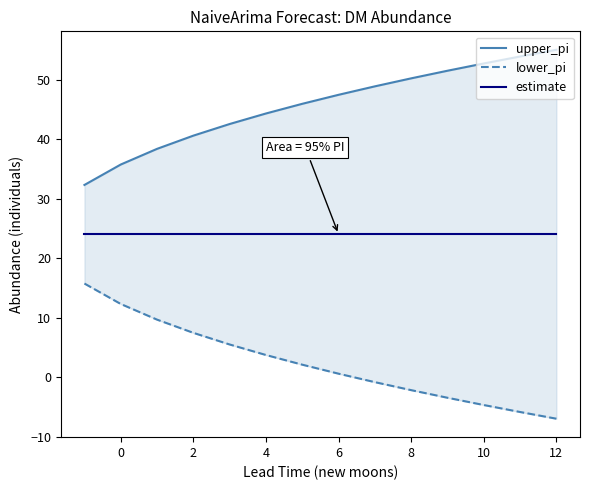

List the series in order of their overall mean, lowest first.

lower_pi, estimate, upper_pi